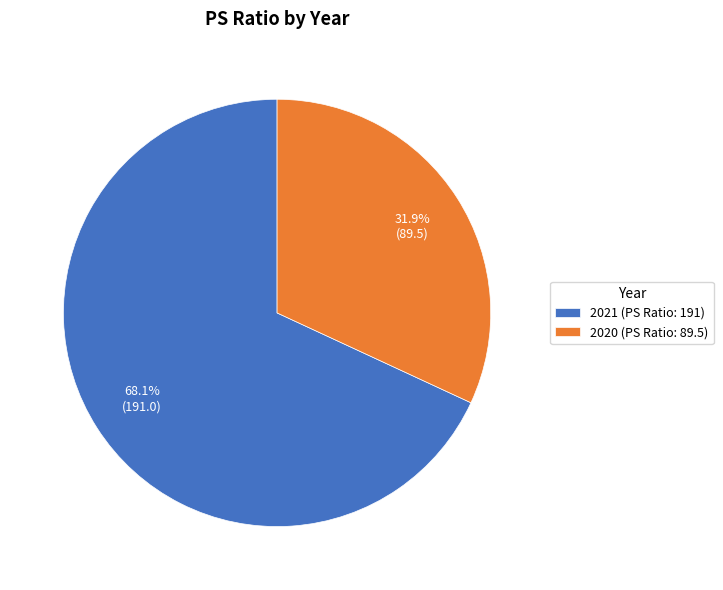

True or false: 2020 accounts for 32% of the total.

True